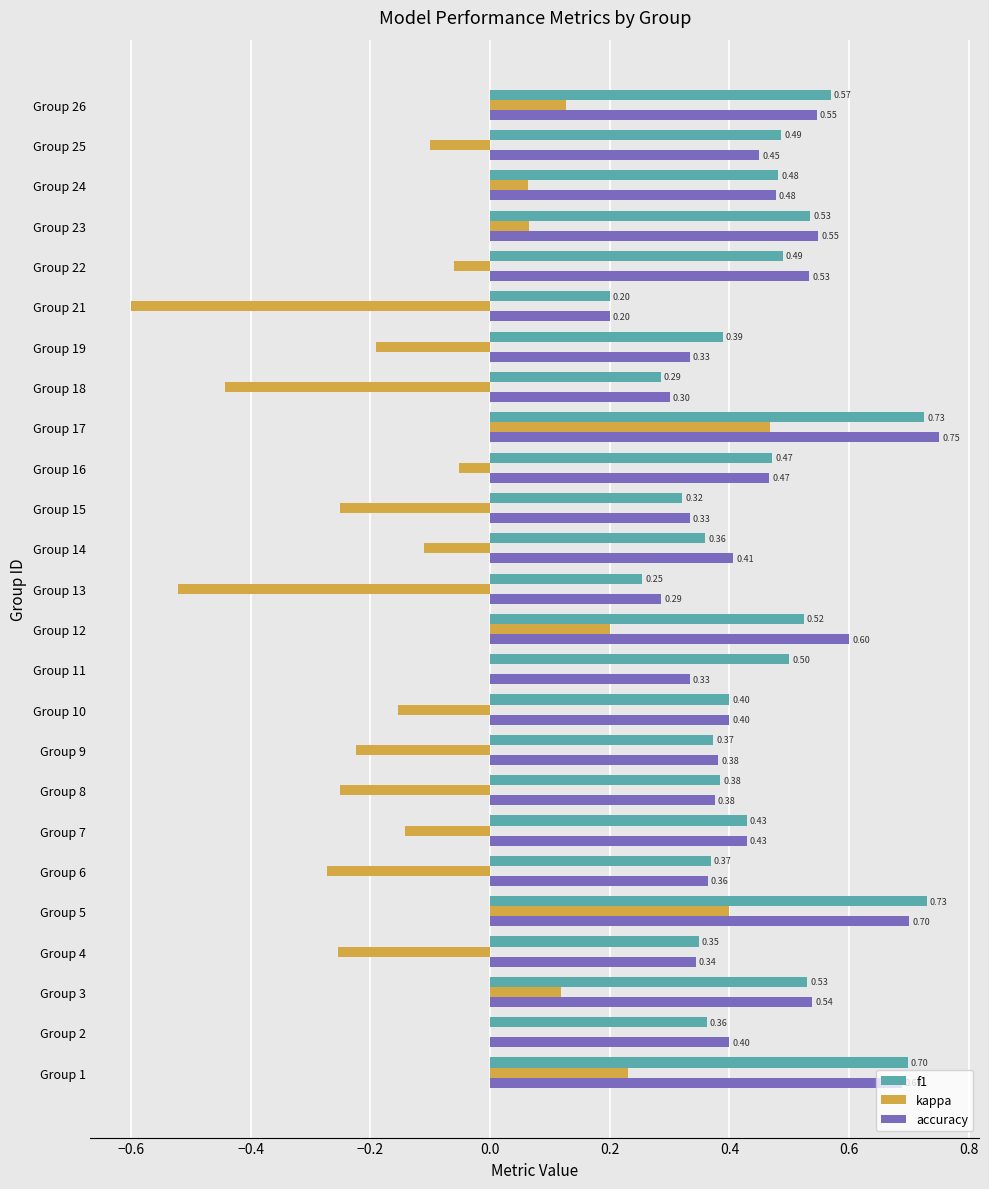

Between Group 17 and Group 18, which series saw the biggest shift?

kappa